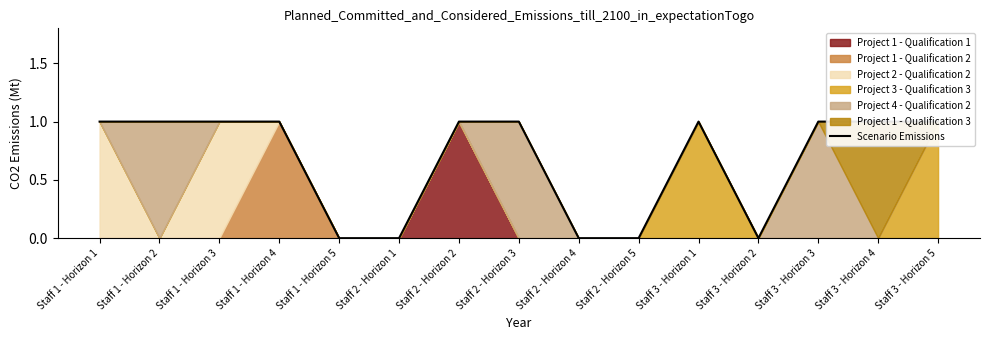

The chart shows a value of 2 at Staff 2 - Horizon 3. True or false?

False